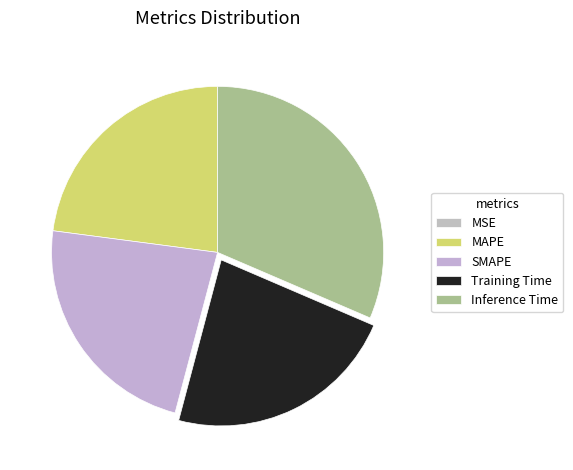

How many slices are in this pie chart?

5